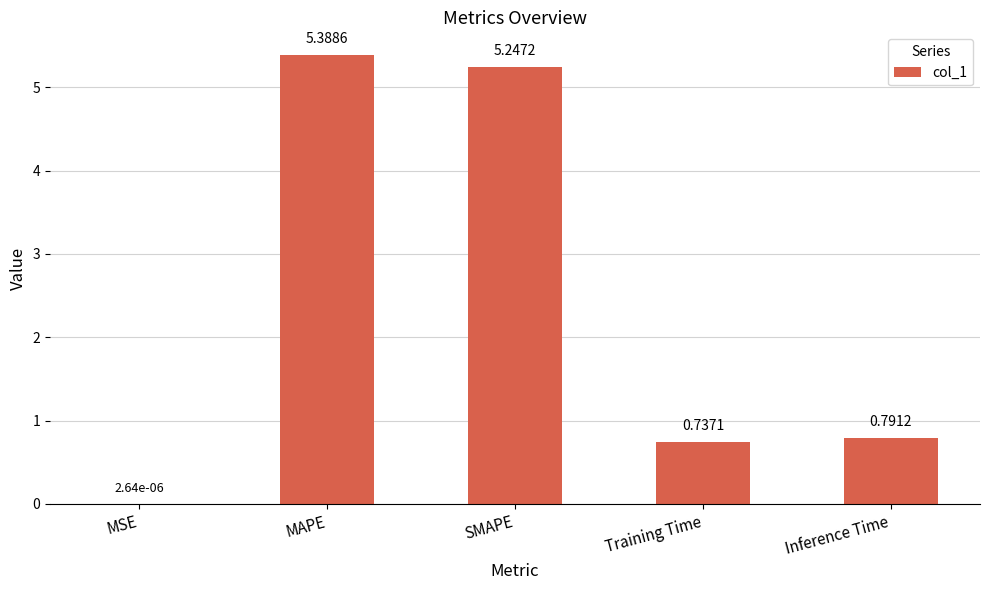

Where is the data nearest to the value 2?

Inference Time